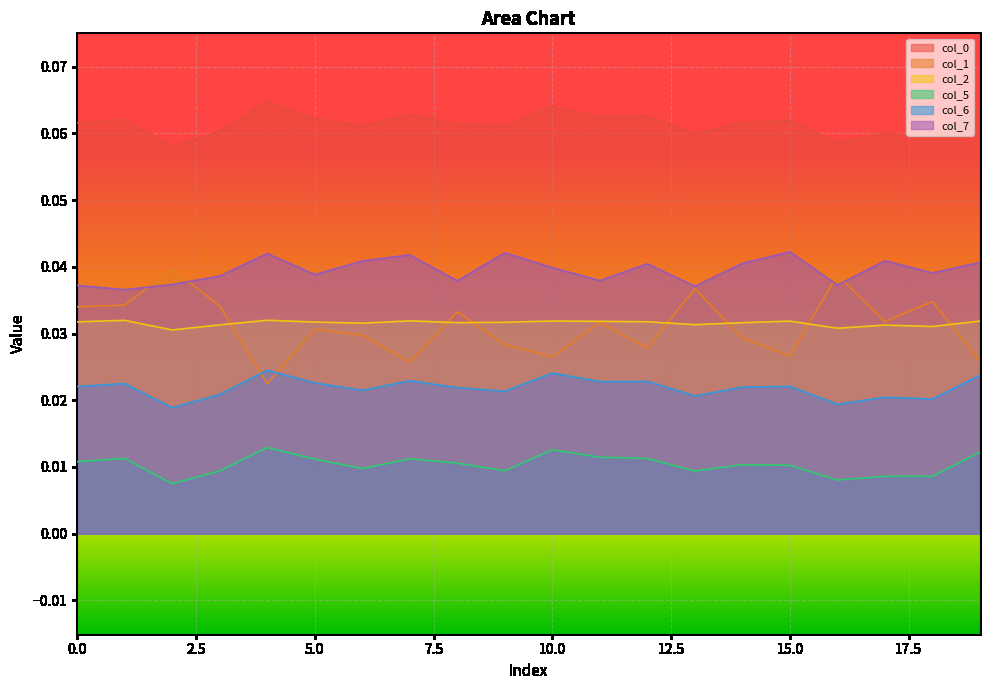

In 7, how many points are lower than both neighbors (excluding endpoints)?

7